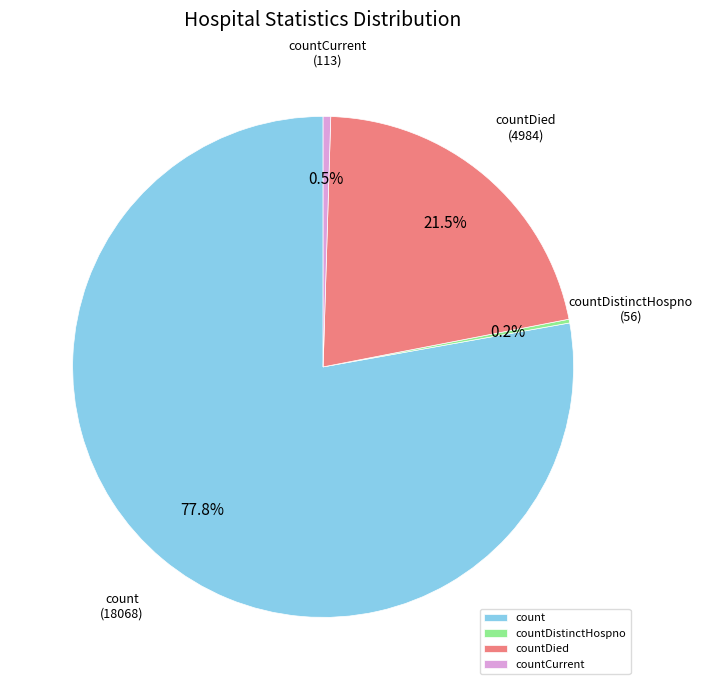

What is the largest slice in the pie chart?

count